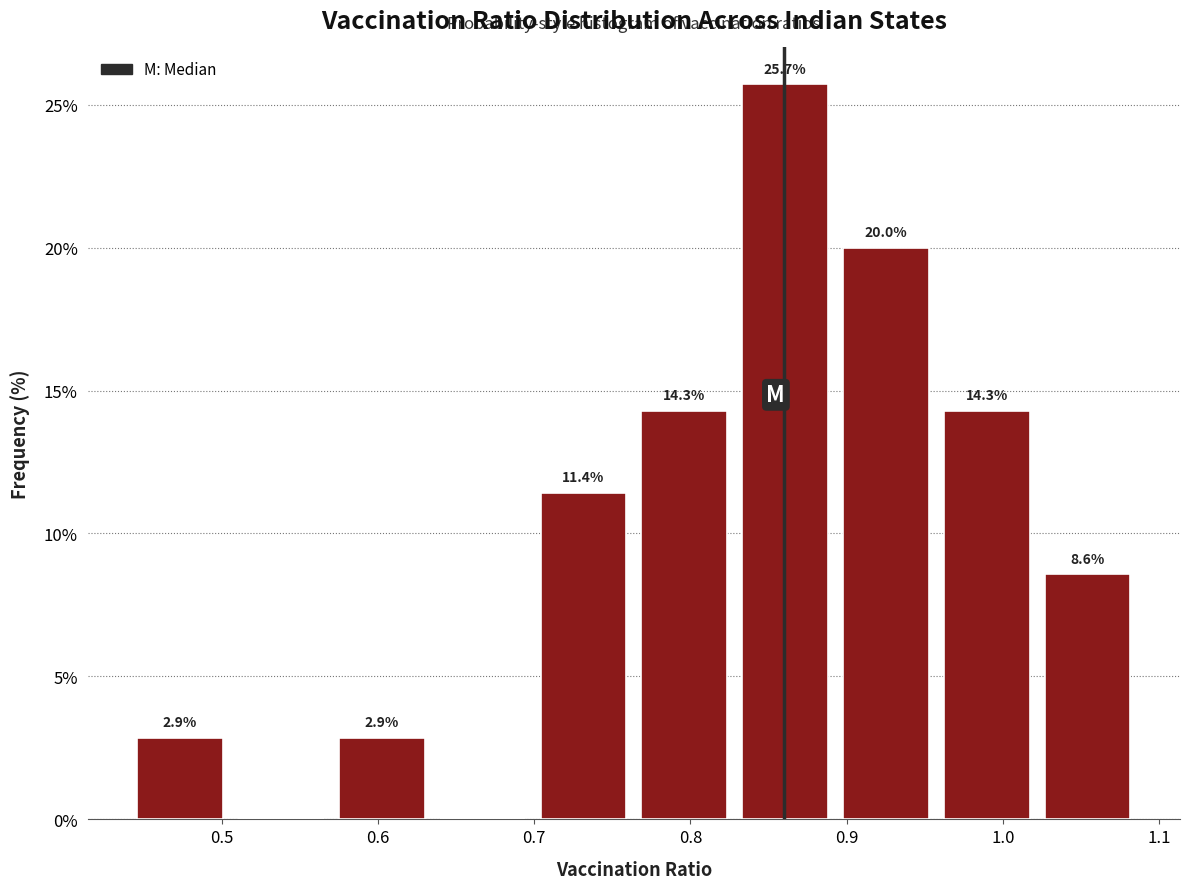

Over which range of the x-axis is the bar tallest?

0.83 to 0.89